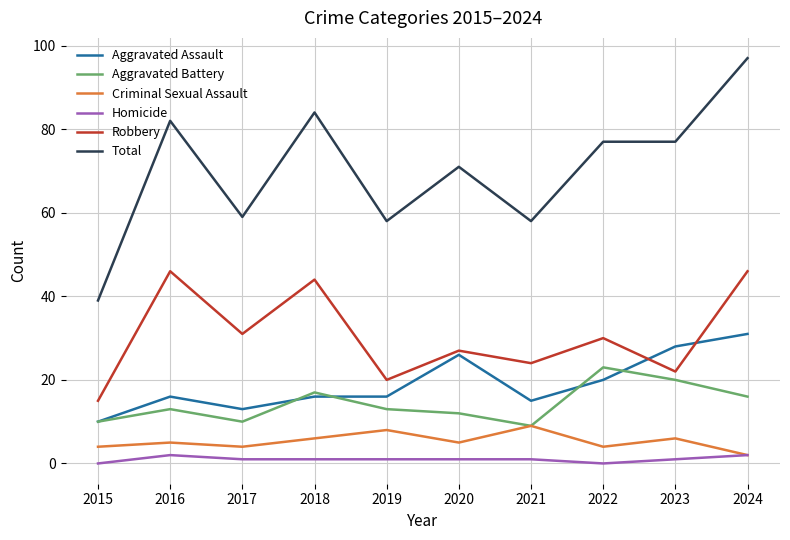

Reading left to right, extract all data points from this chart.

Aggravated Assault: 10	16	13	16	16	26	15	20	28	31
Aggravated Battery: 10	13	10	17	13	12	9	23	20	16
Criminal Sexual Assault: 4	5	4	6	8	5	9	4	6	2
Homicide: 0	2	1	1	1	1	1	0	1	2
Robbery: 15	46	31	44	20	27	24	30	22	46
Total: 39	82	59	84	58	71	58	77	77	97